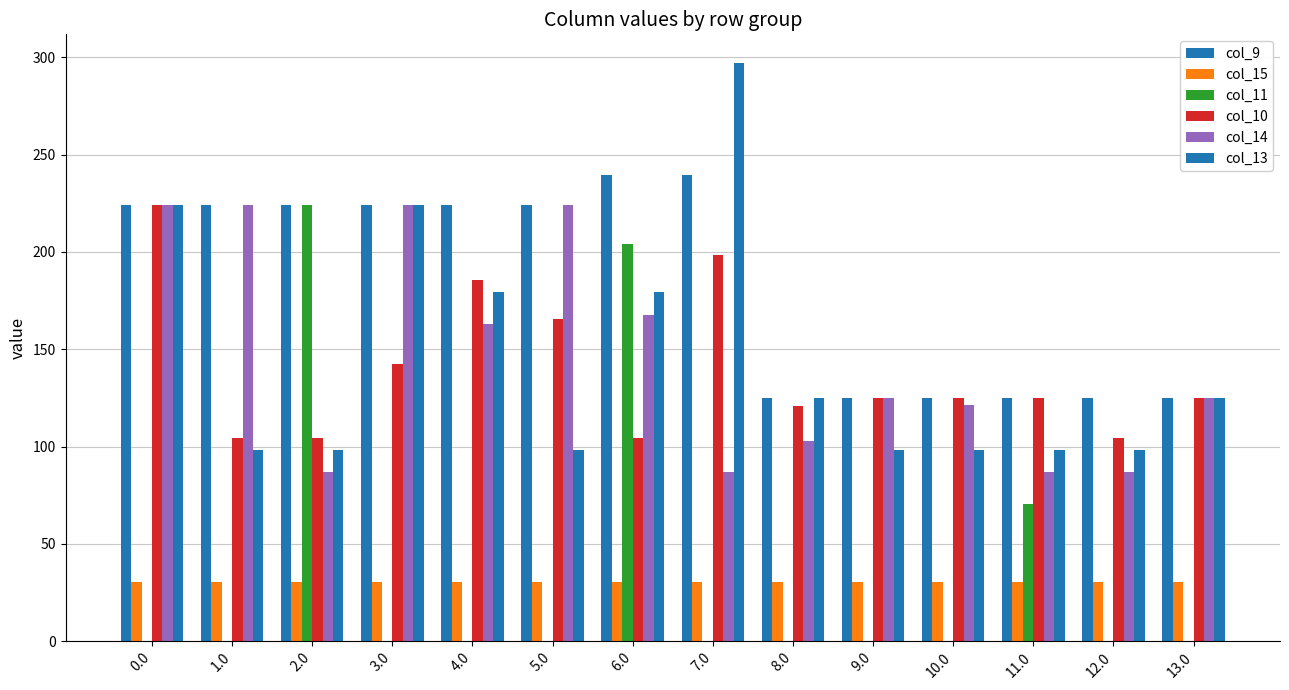

What is the greatest value displayed?

297.0